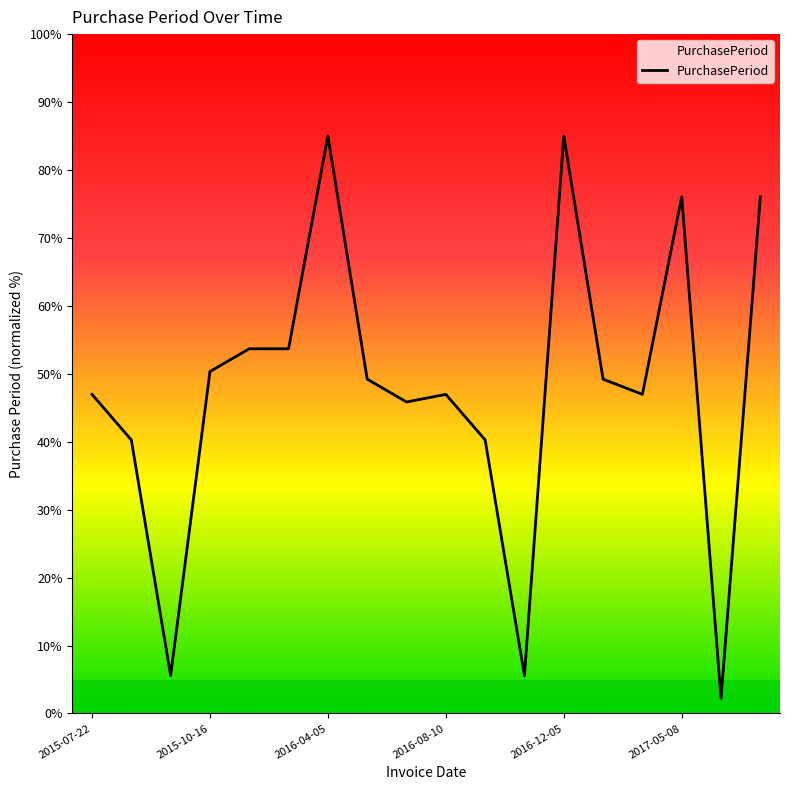

What is the difference between the maximum and minimum values?

82.8